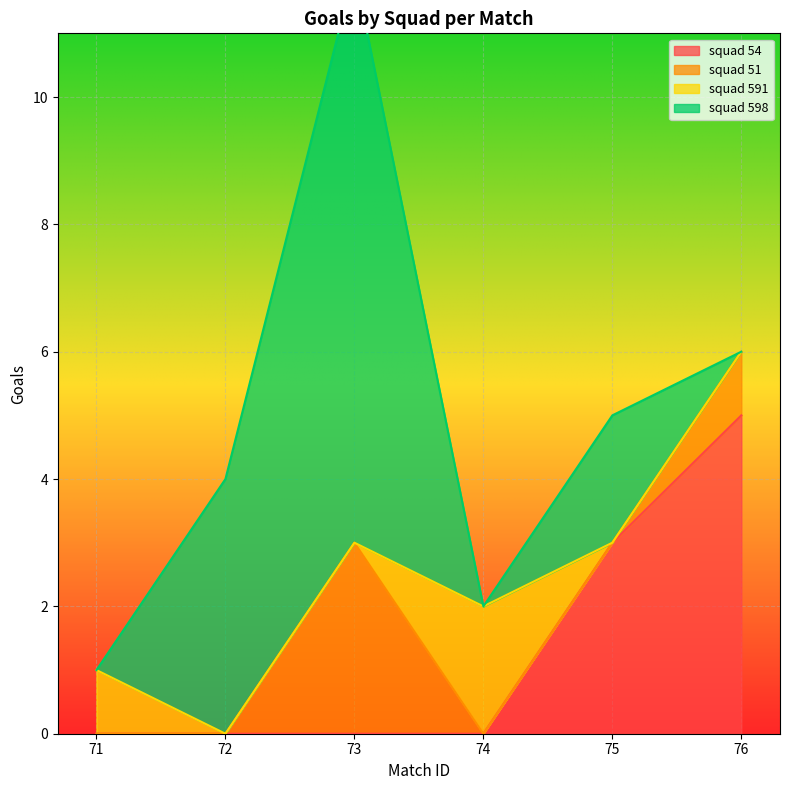

Is it true that squad 598 equals 0 at 71?

True